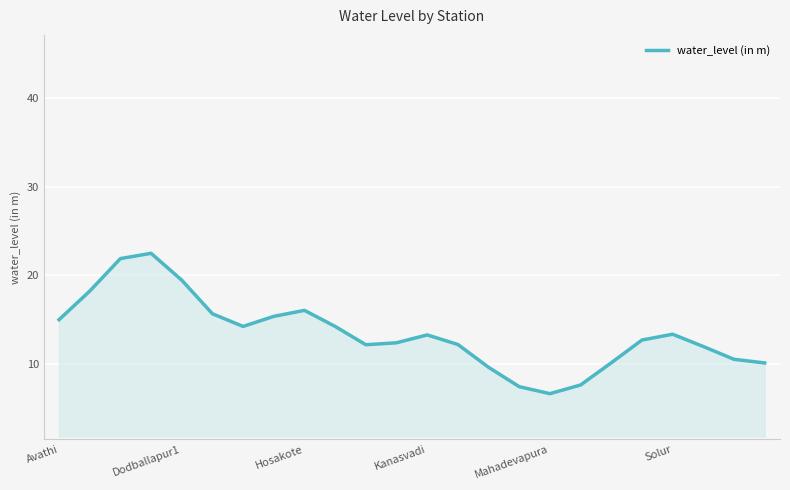

What is the difference between the maximum and minimum values?

15.8